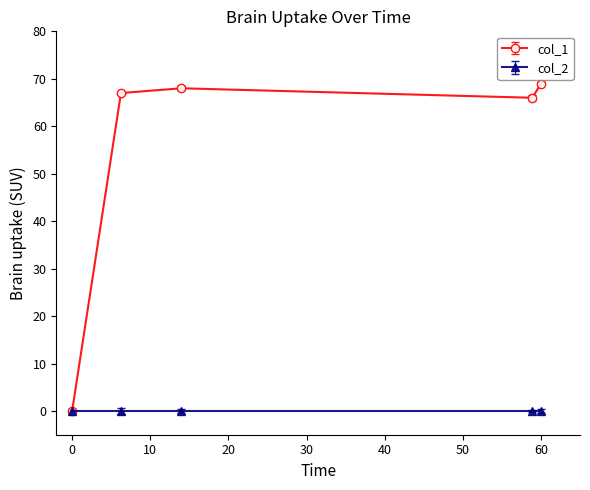

True or false: col_1 has more than 1 interior local peaks.

False